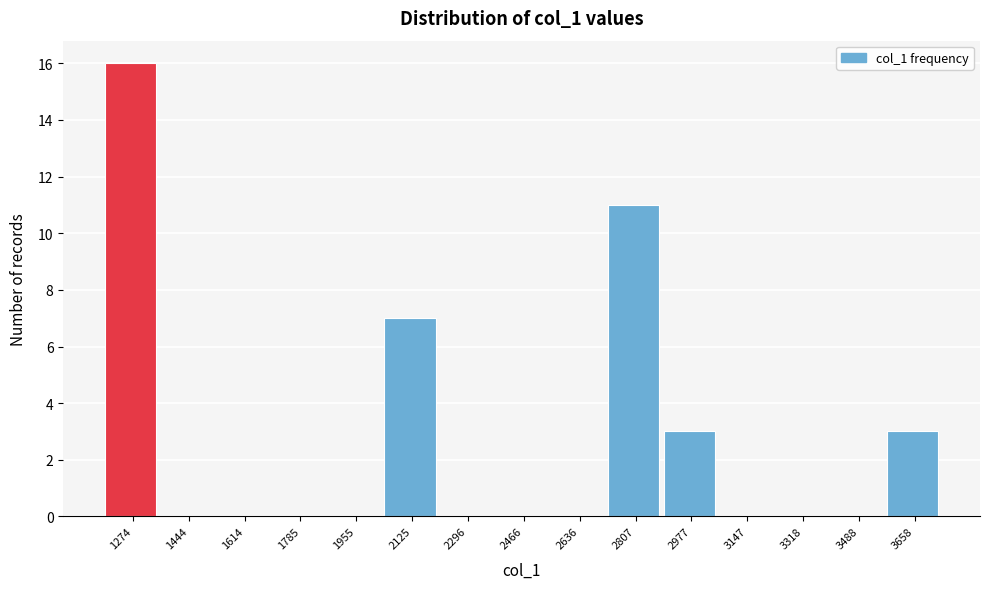

Reading right to left, list all the values displayed in this chart.

3658=3	3488=0	3318=0	3147=0	2977=3	2807=11	2636=0	2466=0	2296=0	2125=7	1955=0	1785=0	1614=0	1444=0	1274=16